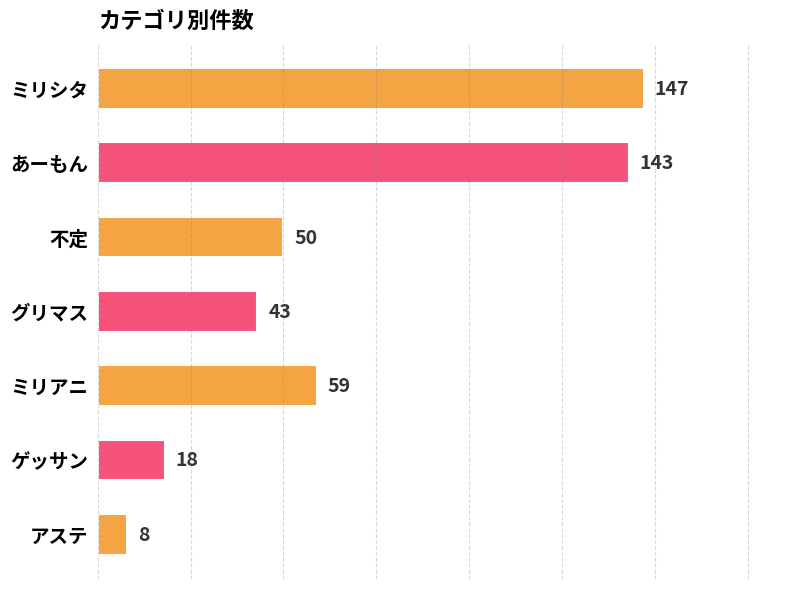

Does the chart contain stacked bars?

No